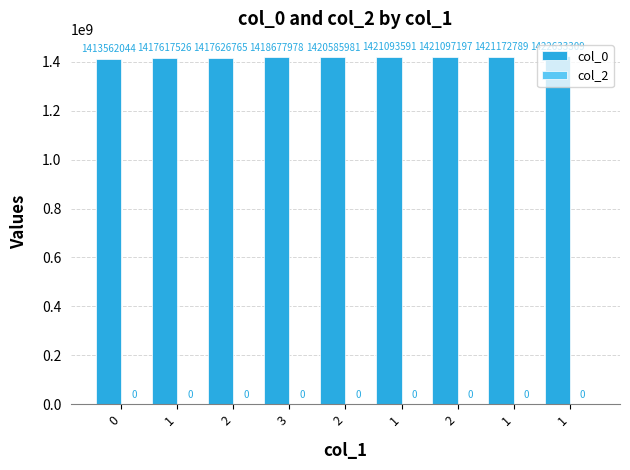

Does the chart contain any negative values?

No